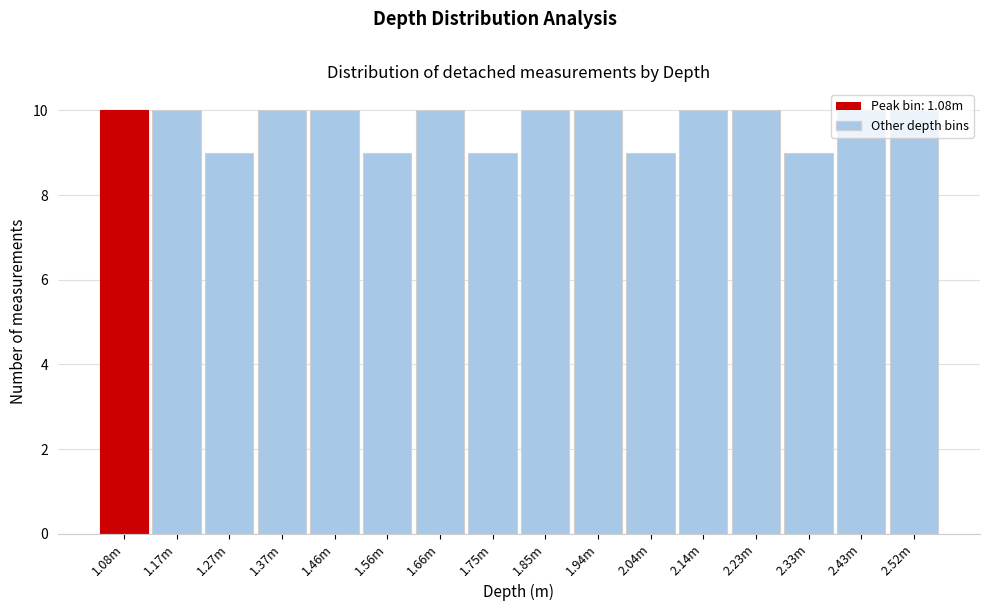

What is the average value?

10